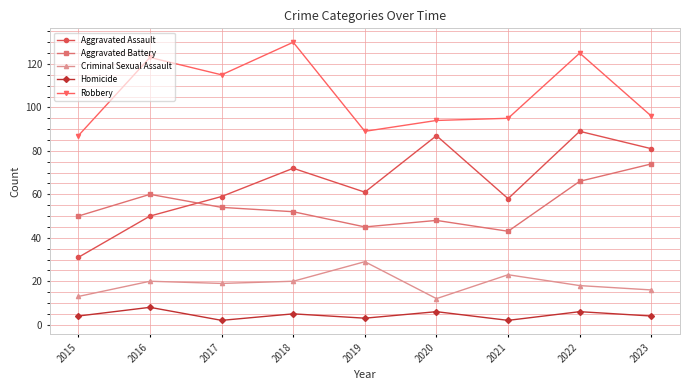

Which series has the widest spread of values?

Aggravated Assault